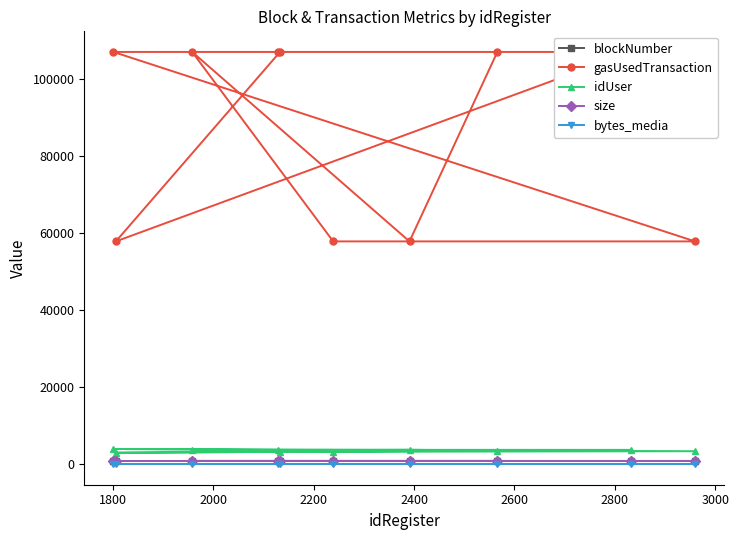

True or false: bytes_media and idUser cross at least once.

False